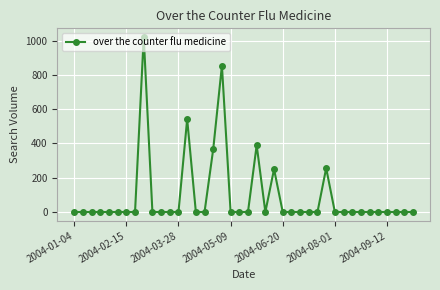

What is the value of the 24th point from the left?

250.0